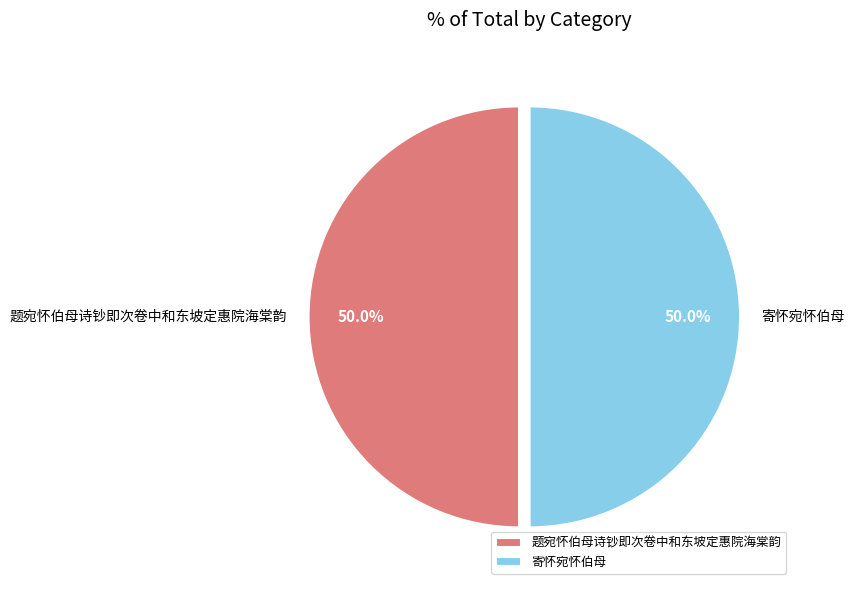

What is the ratio of the value at 题宛怀伯母诗钞即次卷中和东坡定惠院海棠韵 to the value at 寄怀宛怀伯母?

1.0